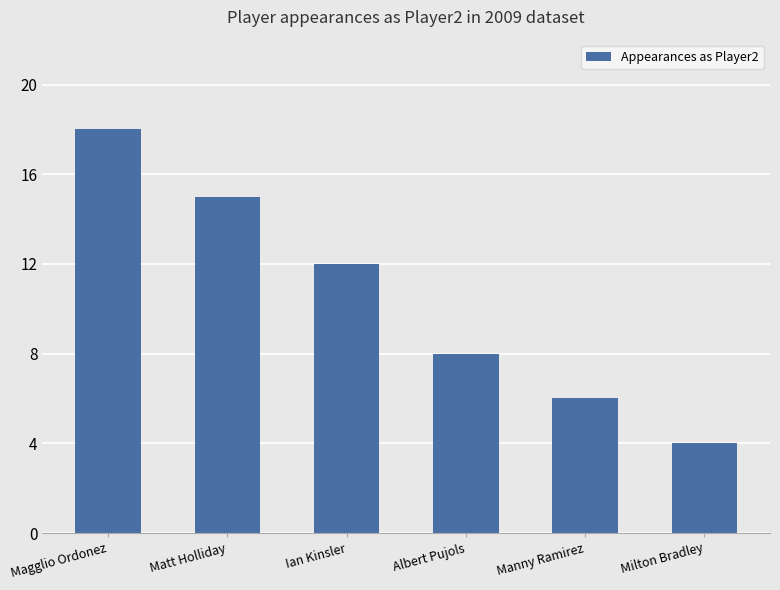

What is the maximum value shown in the chart?

18